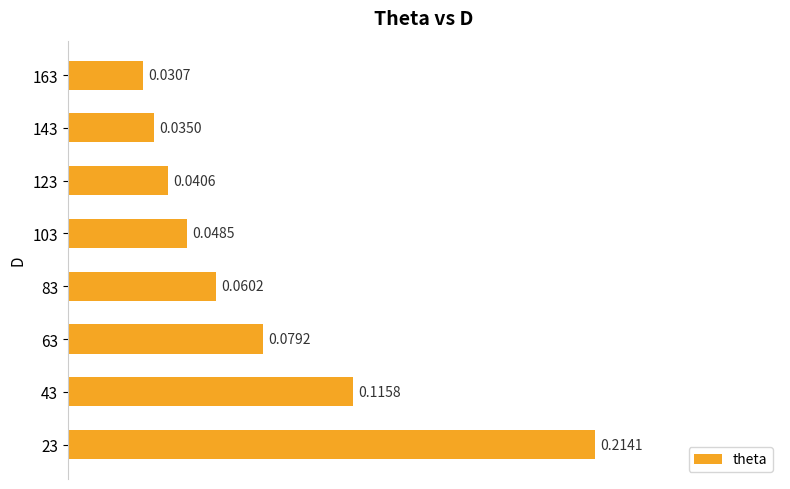

What is the sum of all values?

0.6